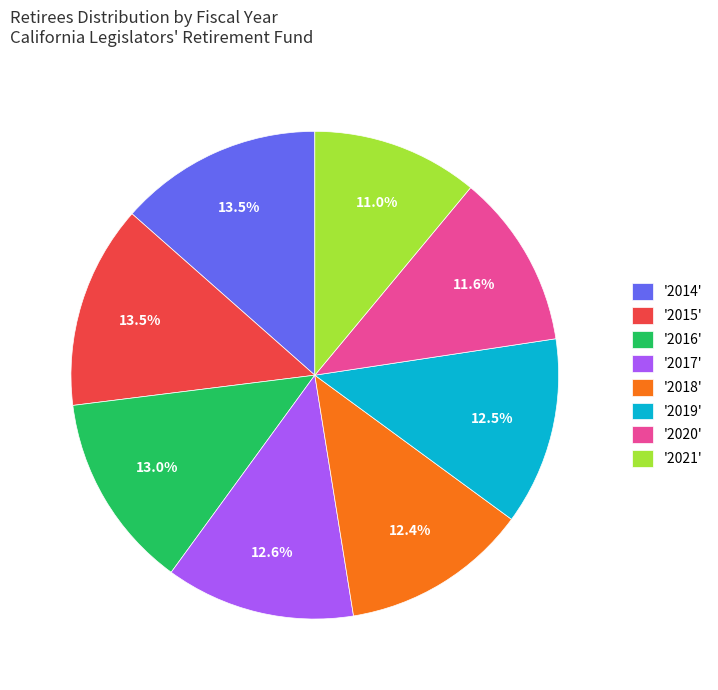

Which slice is the smallest?

'2021'